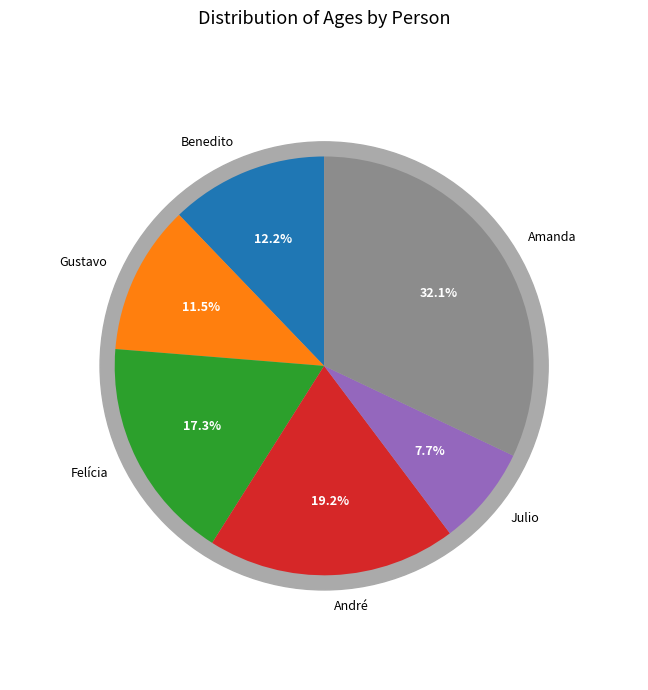

What is the ratio of the value at Amanda to the value at Felícia?

1.9